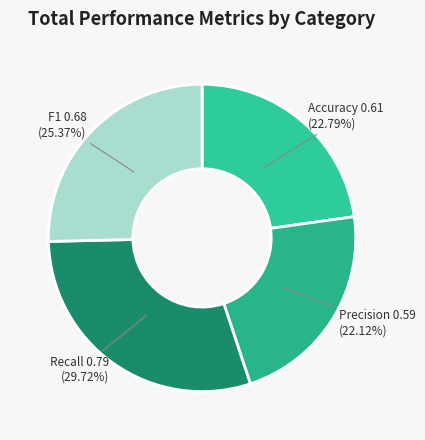

How many segments does this pie chart have?

4